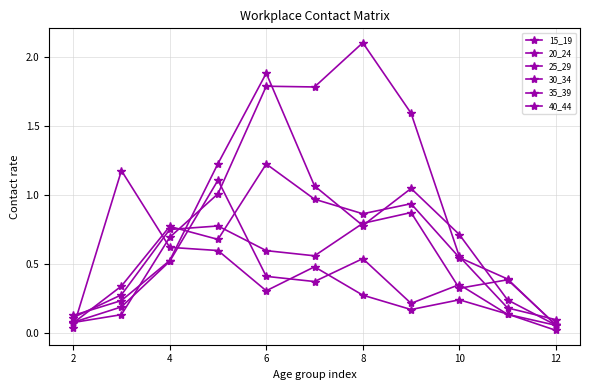

In 40_44, how many points are lower than both neighbors (excluding endpoints)?

1